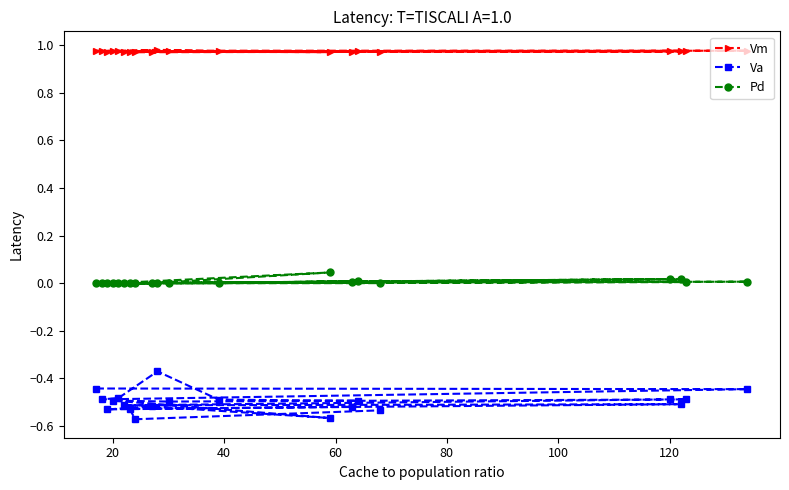

Rank the series by their average value, from highest to lowest.

Vm, Pd, Va